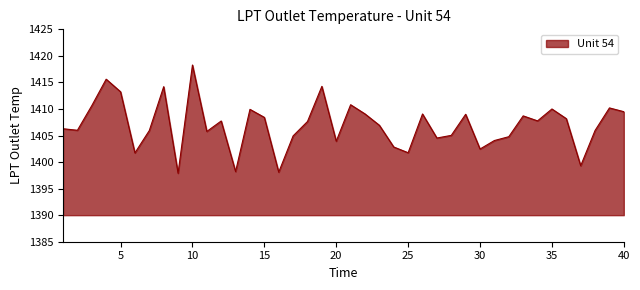

What is the difference between the maximum and minimum values?

20.4